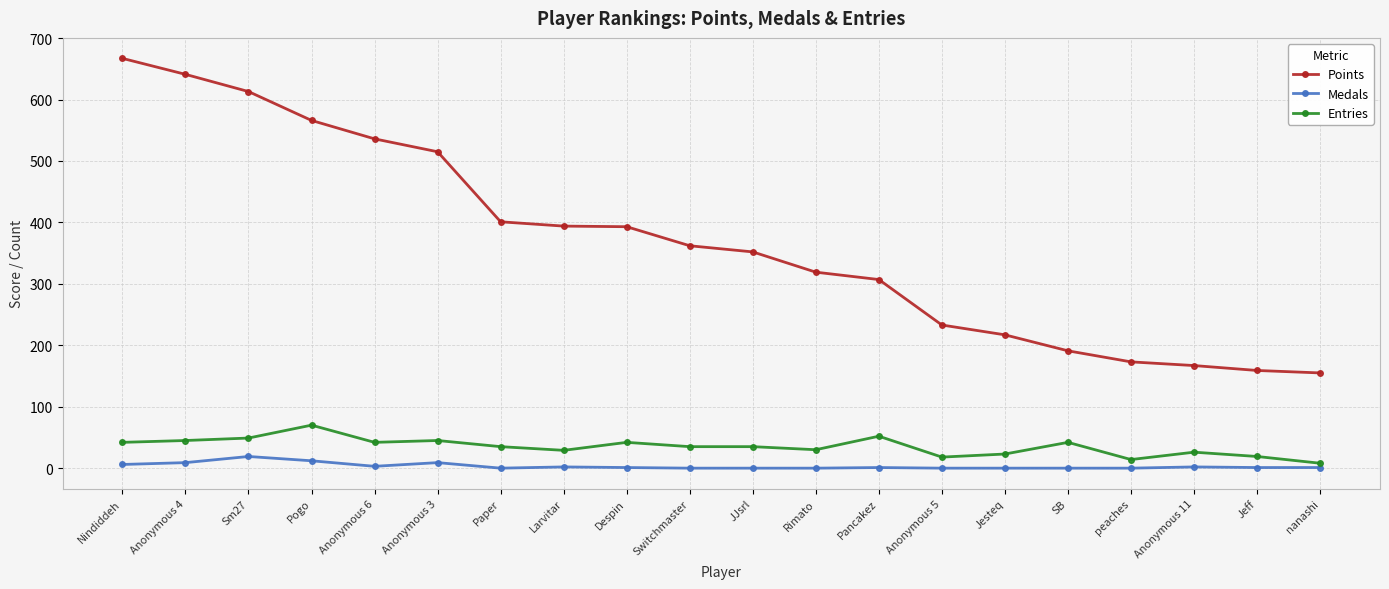

True or false: Points and Medals cross at least once.

False